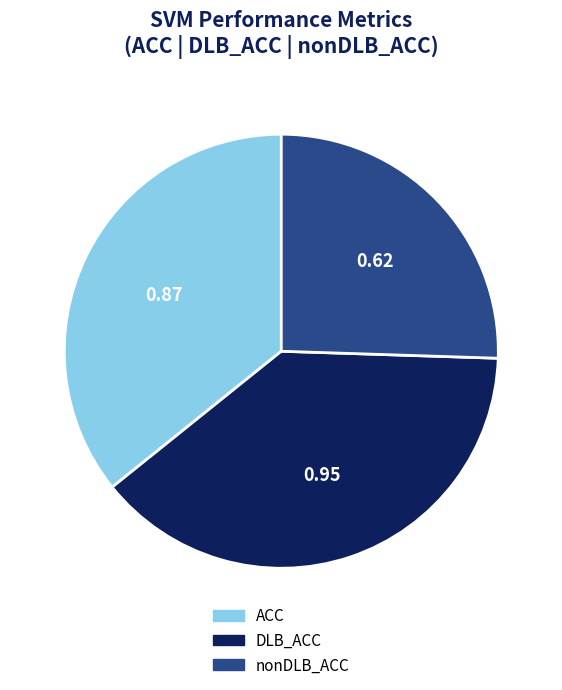

How many segments does this pie chart have?

3